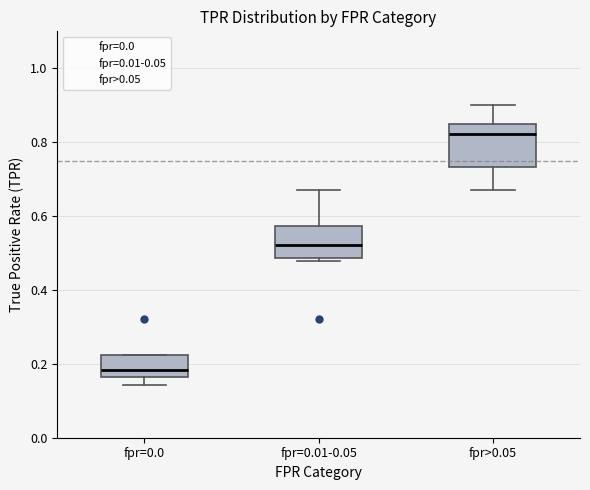

Which box has the lowest median line?

fpr=0.0